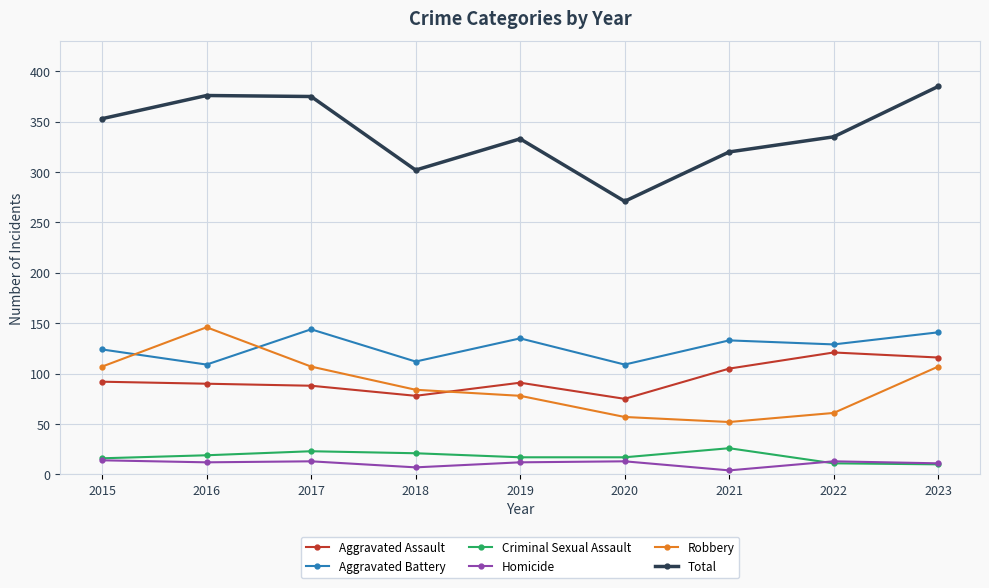

How many times do Robbery and Aggravated Battery cross each other?

2